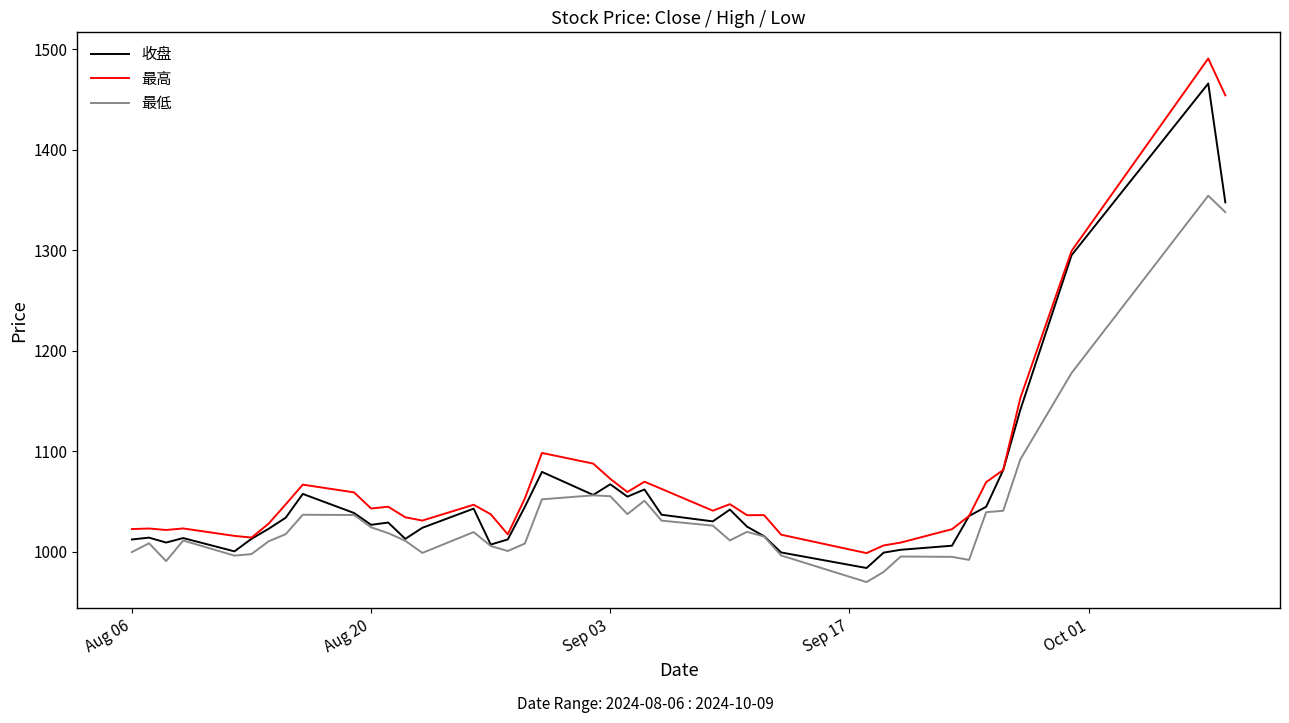

List the series in order of their peak value, highest first.

最高, 收盘, 最低